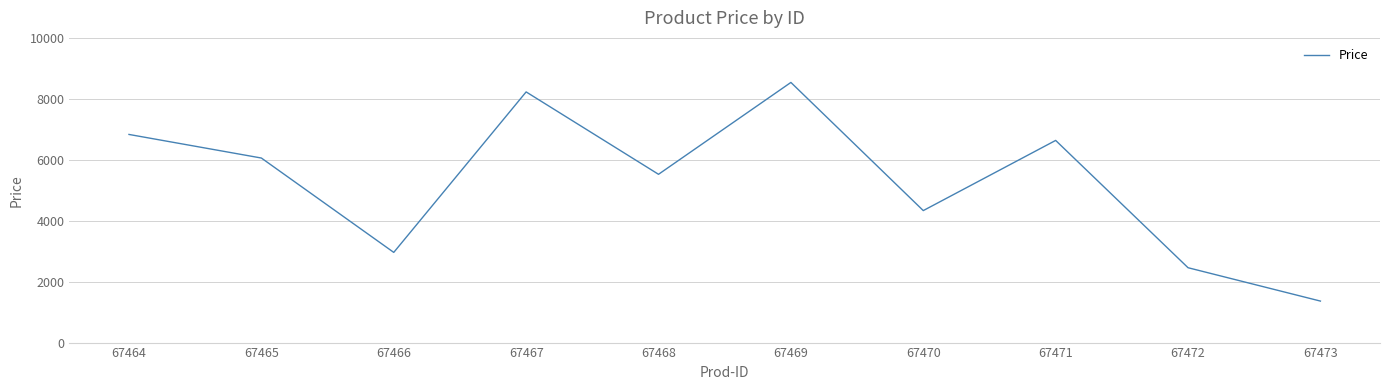

What is the greatest value displayed?

8538